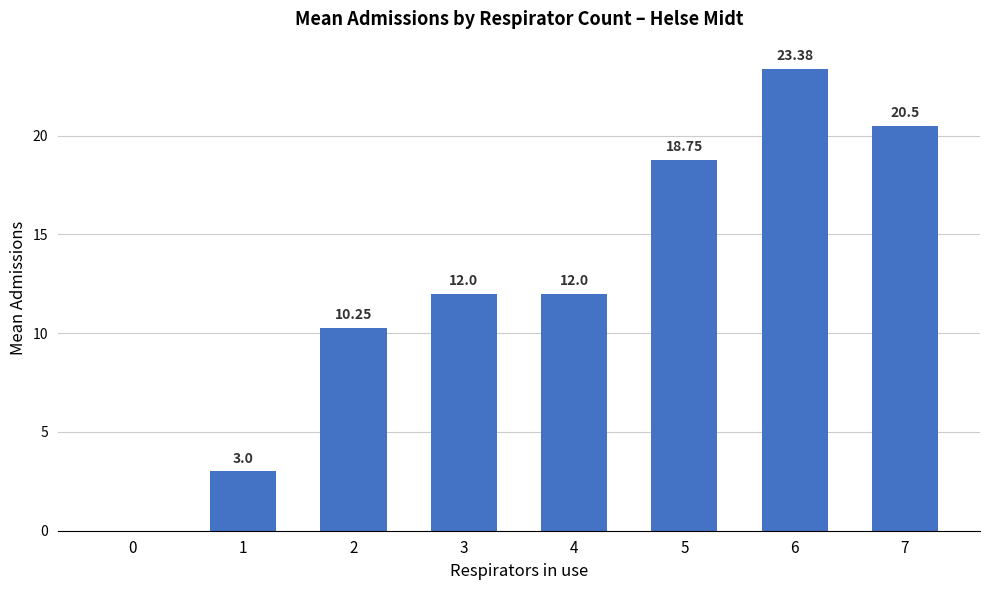

Where is the data nearest to the value 11?

2